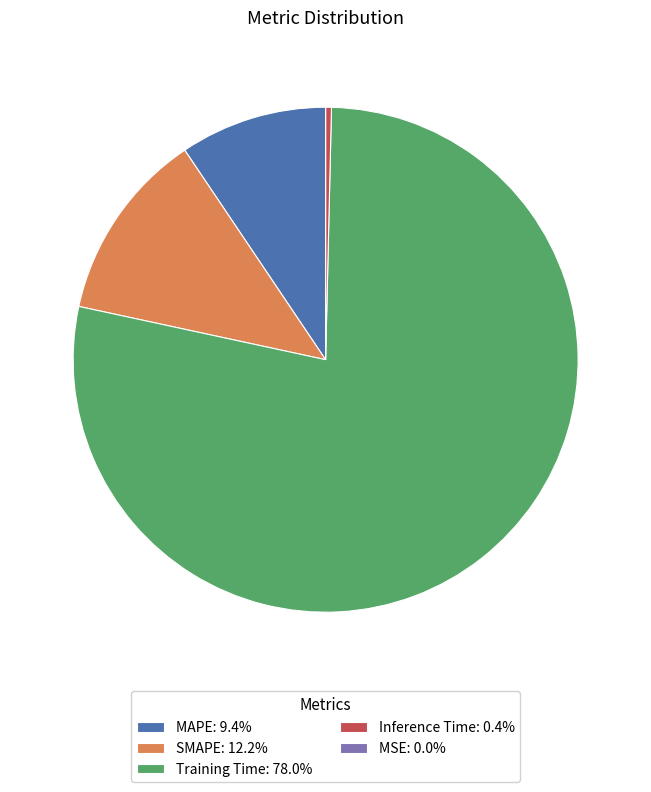

Combined, do SMAPE and Inference Time account for over 50%?

No